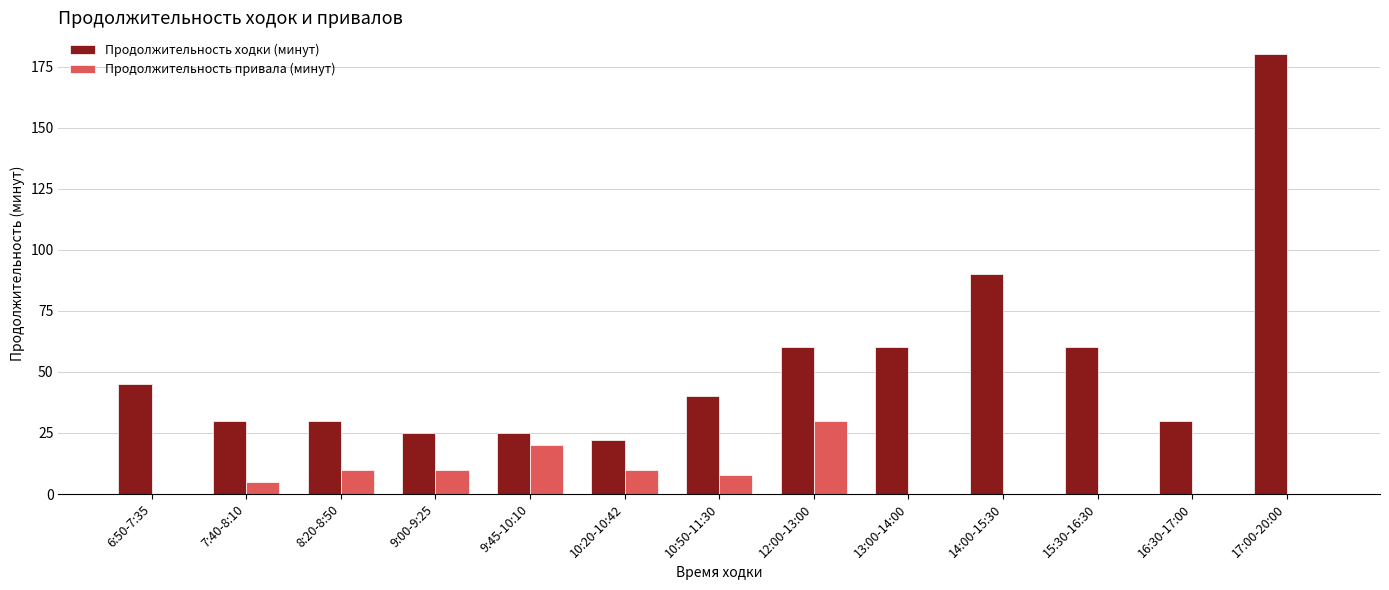

The value of Продолжительность привала (минут) at 17:00-20:00 is 0.0. True or false?

True